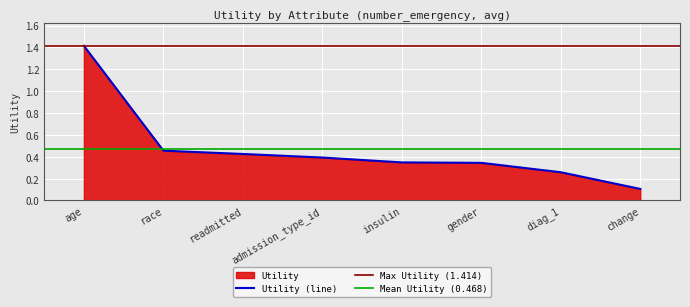

Reading left to right, what are all the values shown in this chart?

1.4	0.5	0.4	0.4	0.3	0.3	0.3	0.1